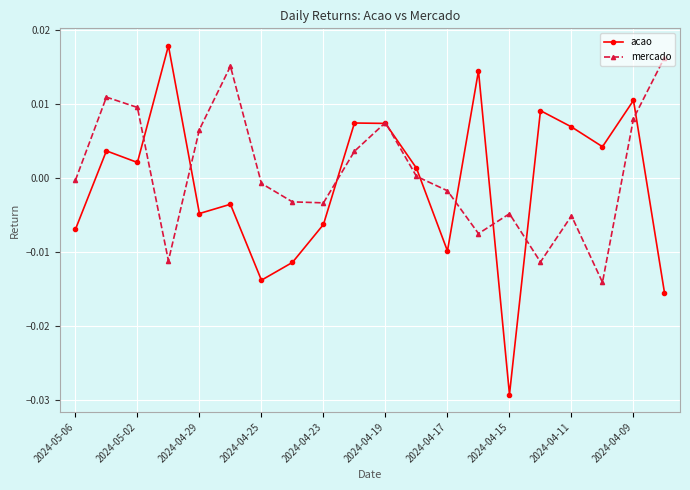

In acao, how many points are lower than both neighbors (excluding endpoints)?

6